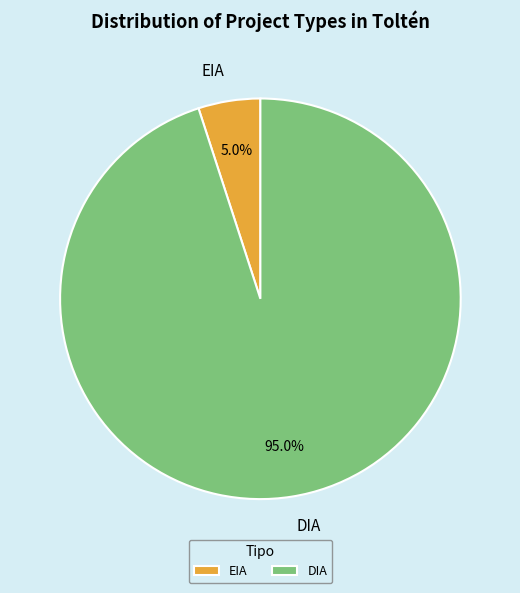

How many segments does this pie chart have?

2